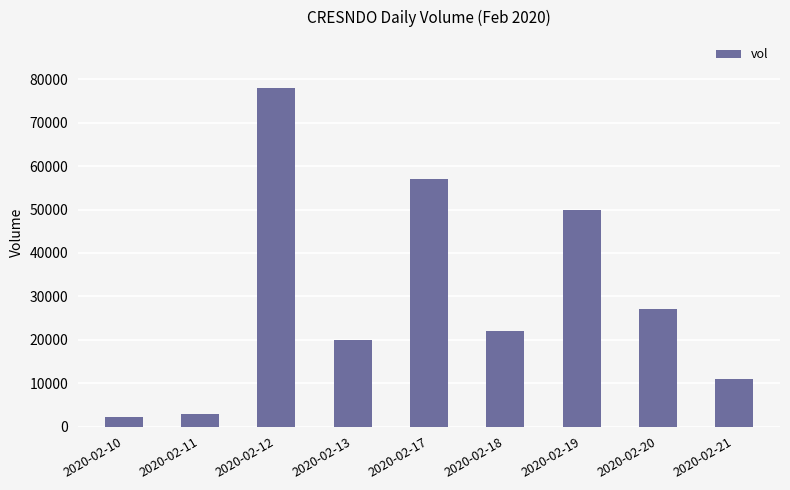

Reading left to right, list all the values displayed in this chart.

2020-02-10=2300	2020-02-11=3000	2020-02-12=78000	2020-02-13=20000	2020-02-17=57000	2020-02-18=22000	2020-02-19=50000	2020-02-20=27000	2020-02-21=11000